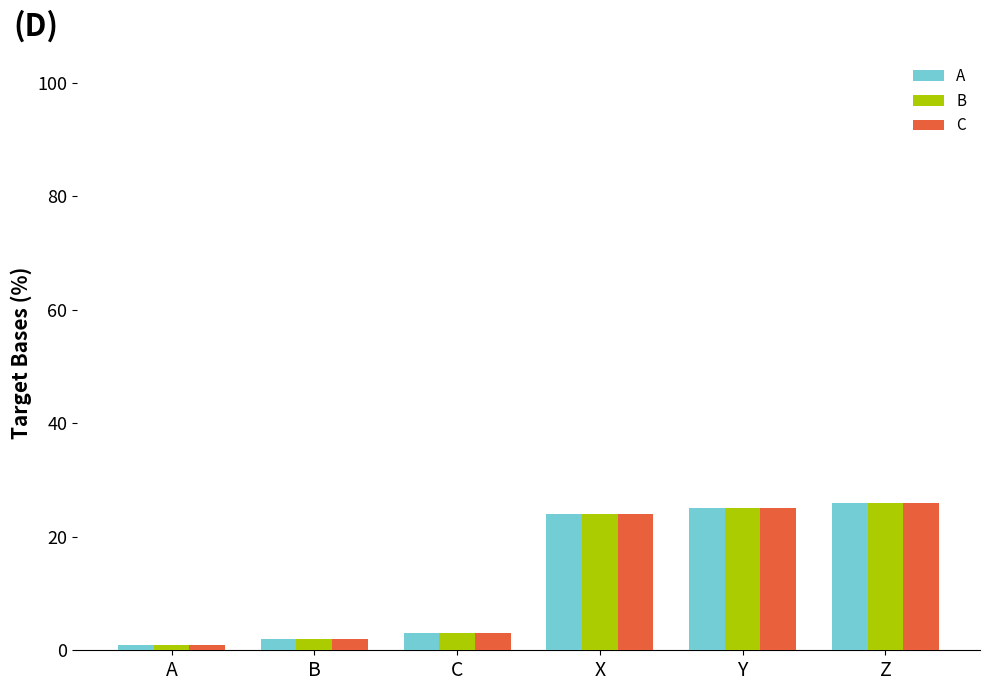

What are all the series names shown in the legend?

A, B, C